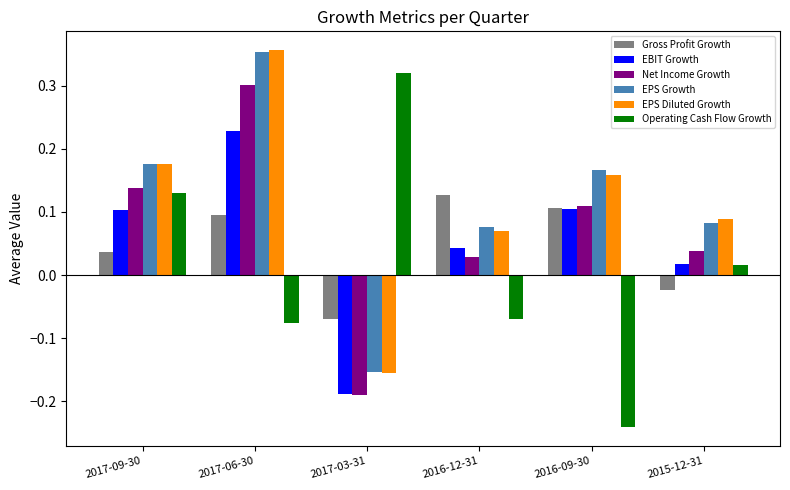

What is the total value across all series at 2017-03-31?

-0.4